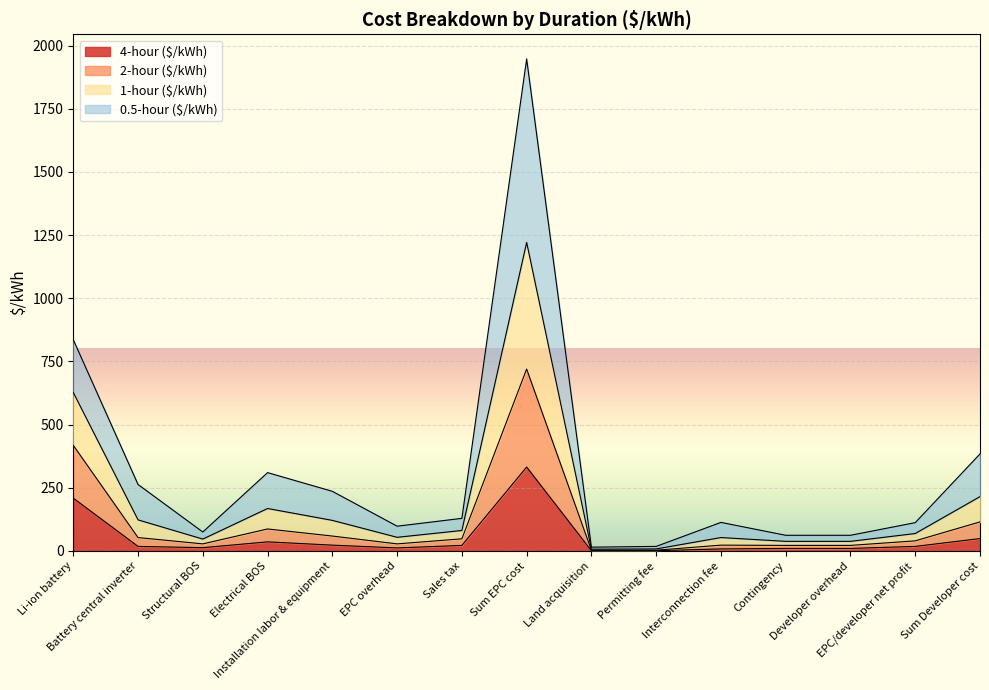

What is the maximum value shown in the chart?

1947